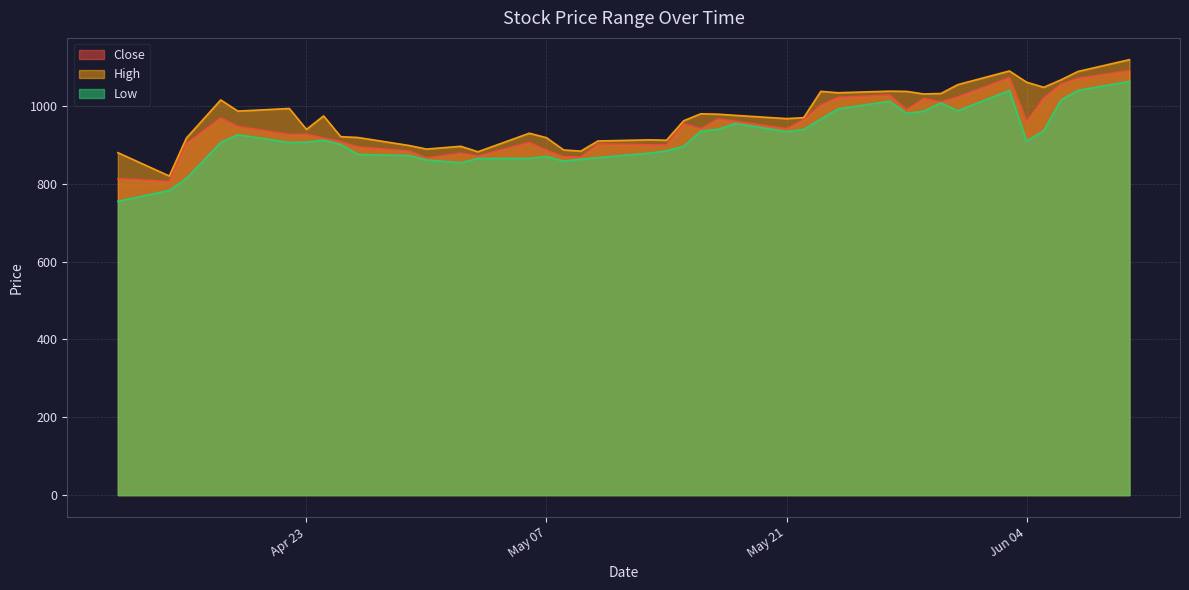

Where does the High series first go above 974?

2024-04-18